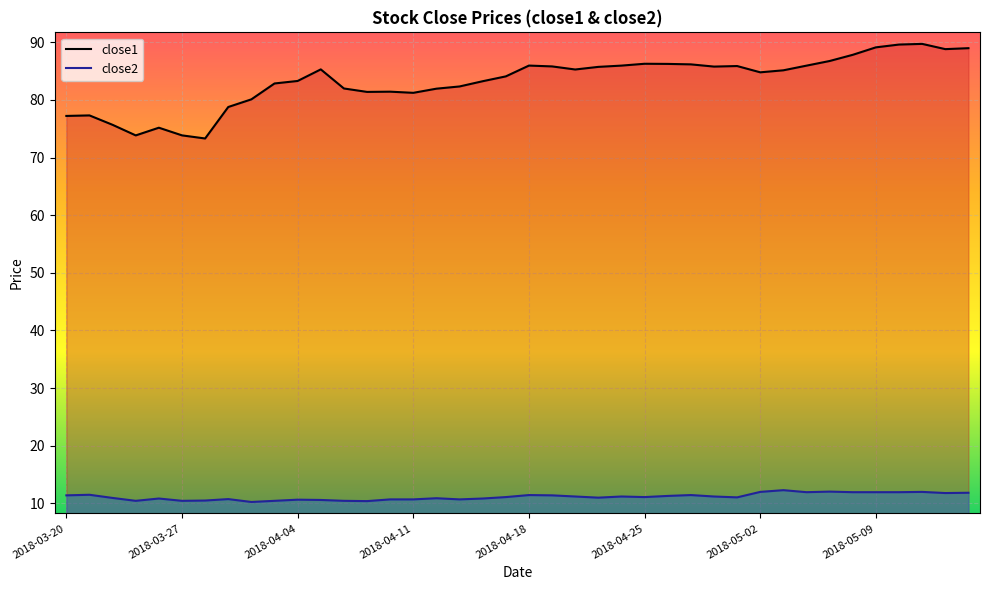

List the series in order of their peak value, lowest first.

close2, close1